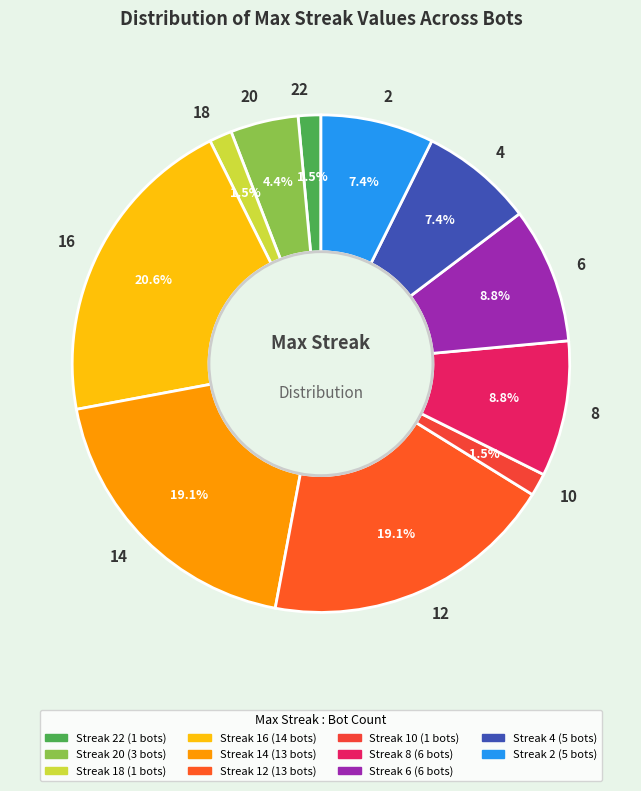

True or false: 16 accounts for 35% of the total.

False